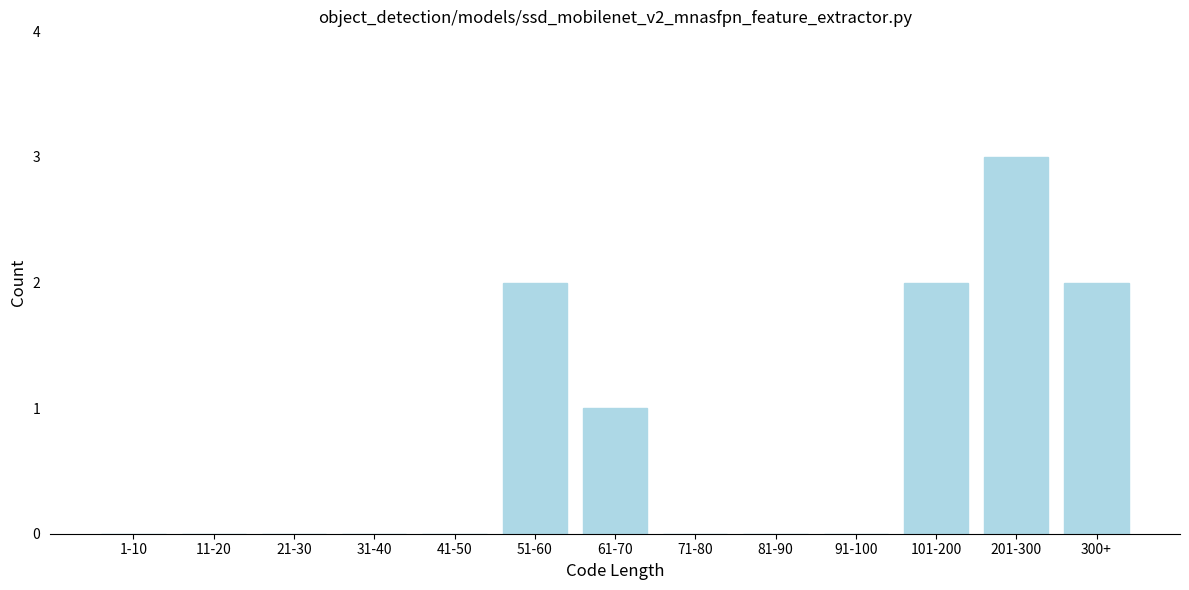

Reading left to right, transcribe all the data shown in this chart.

1-10=0	11-20=0	21-30=0	31-40=0	41-50=0	51-60=2	61-70=1	71-80=0	81-90=0	91-100=0	101-200=2	201-300=3	300+=2